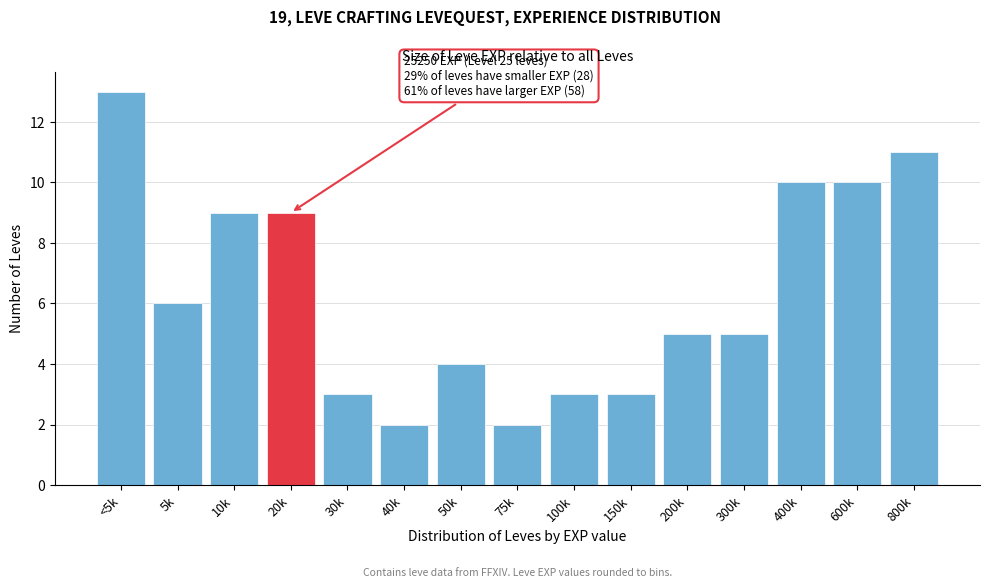

Reading left to right, transcribe all the data shown in this chart.

13	6	9	9	3	2	4	2	3	3	5	5	10	10	11